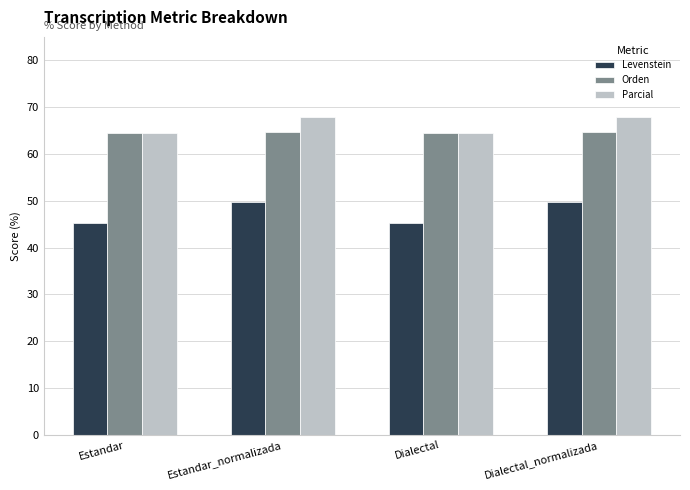

What is the average value of the Parcial series?

66.1